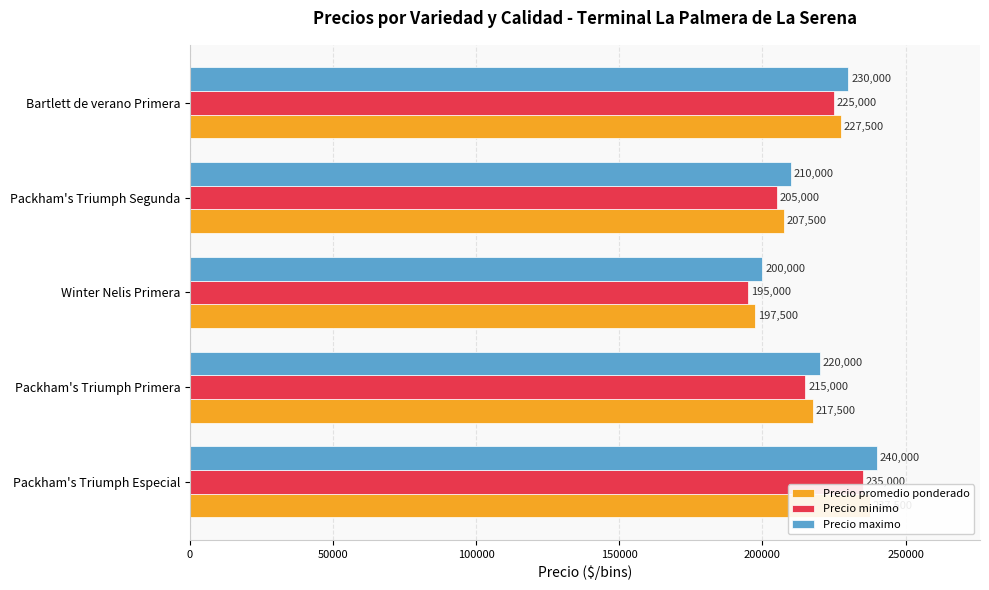

Which series has the largest total across all categories?

Precio maximo